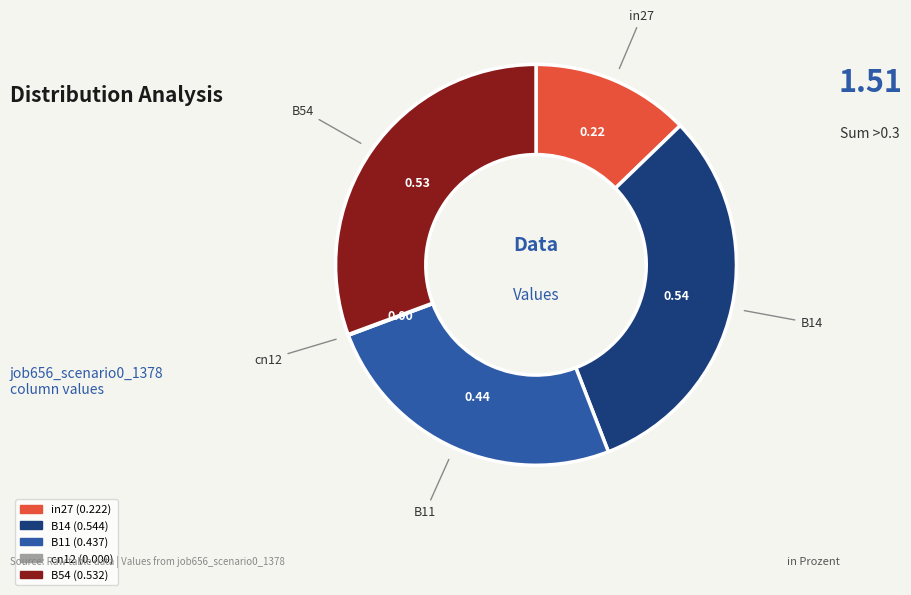

Which has a higher value, in27 or B11?

B11